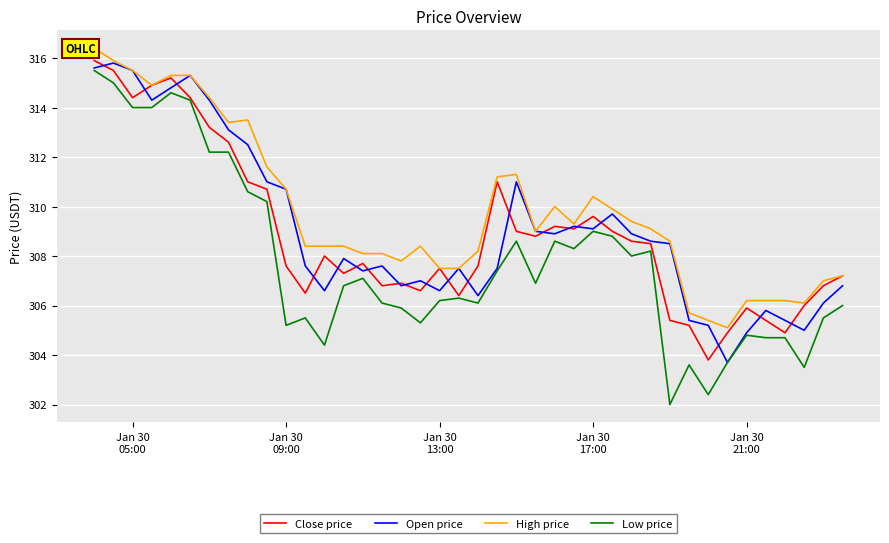

What is the highest value of the Close price series?

315.9